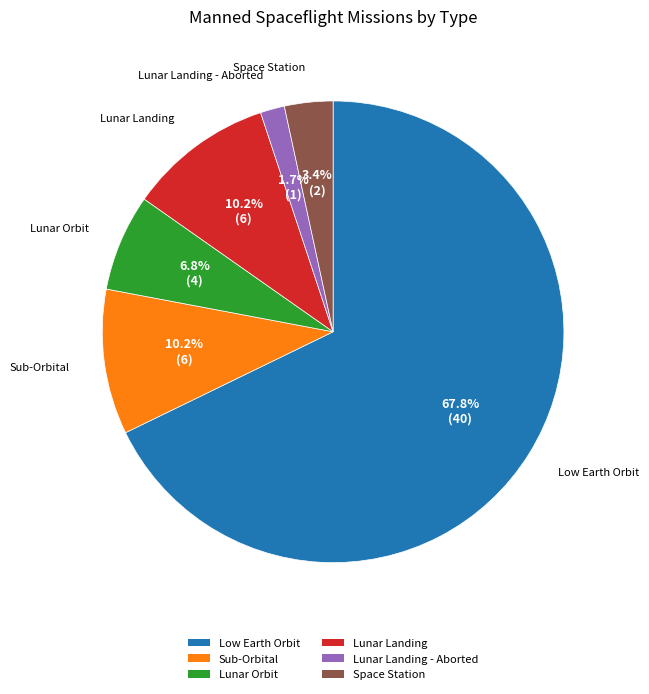

What percentage is the Low Earth Orbit slice, to the nearest percent?

68%